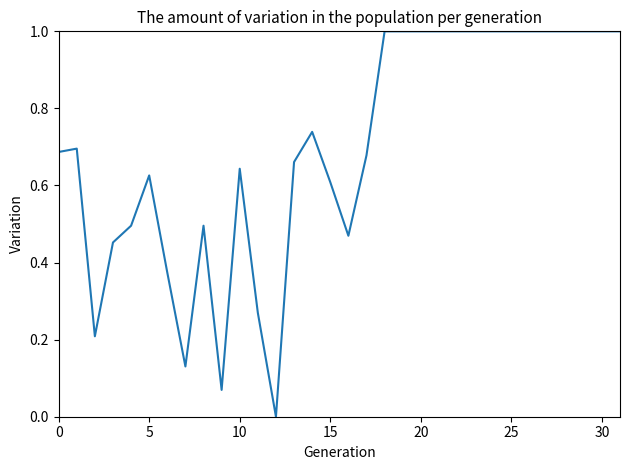

What is the maximum value shown in the chart?

1.0